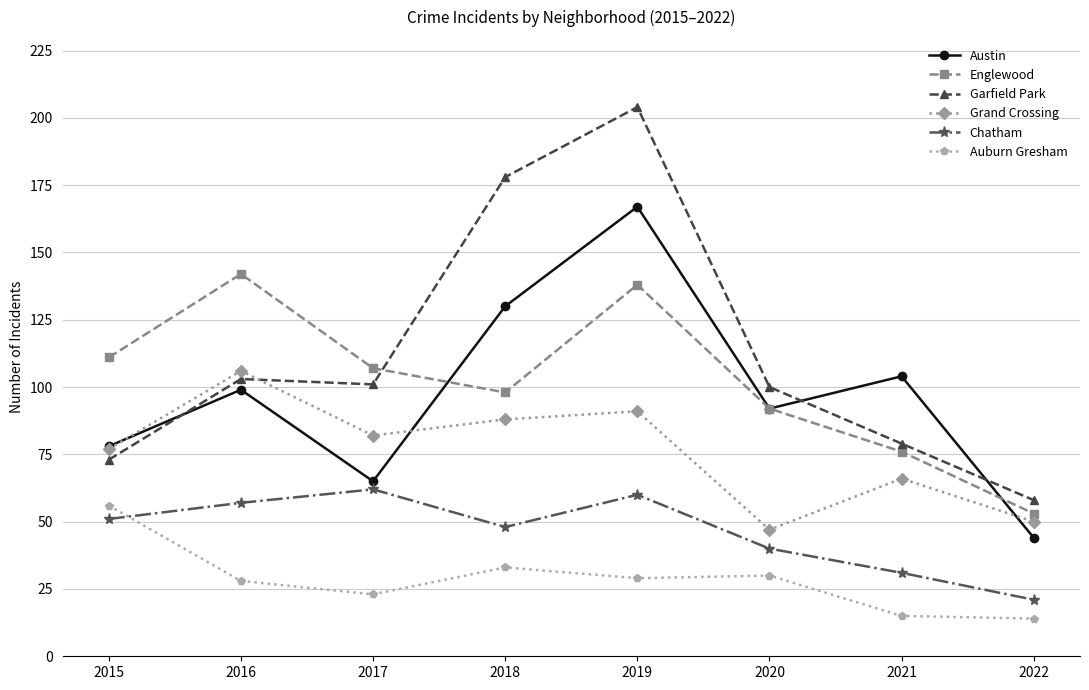

What is the sum of the Garfield Park values at 2021 and 2016?

182